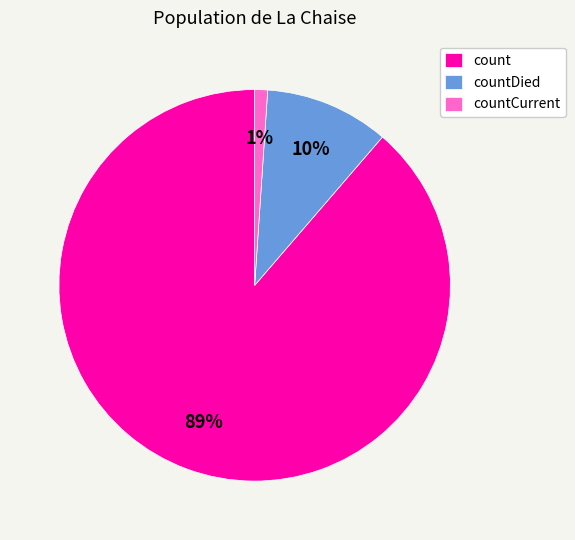

Which category accounts for the majority?

count